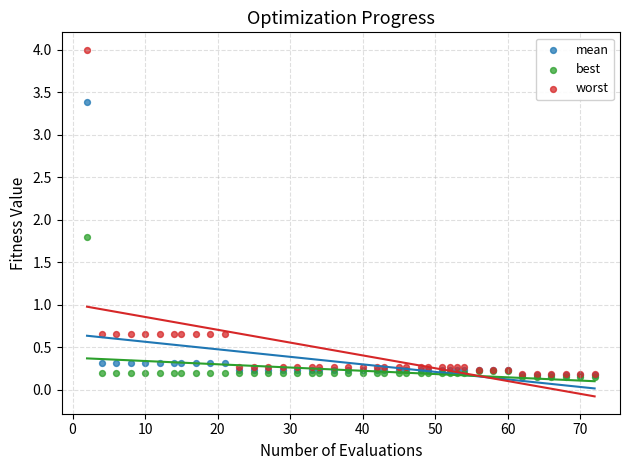

Across all series, what Y value is closest to 2?

1.8